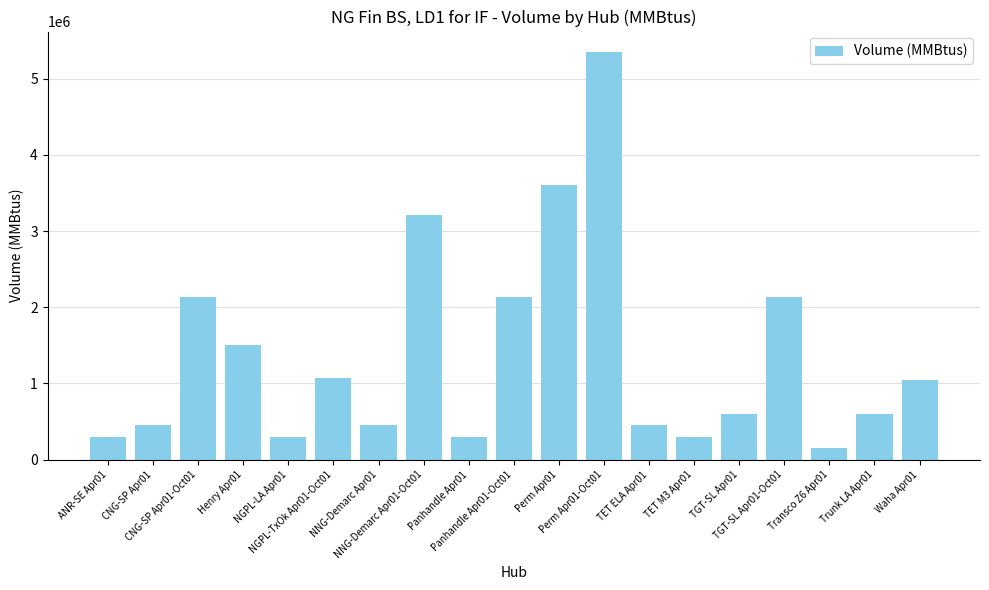

What is the value of the 10th bar from the left?

2140000